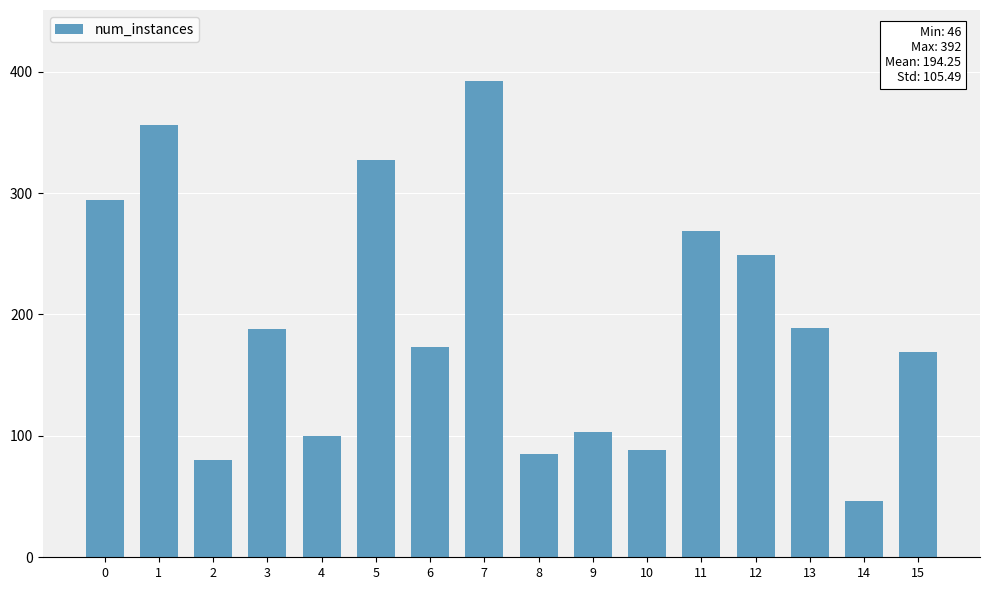

What is the difference between the maximum and minimum values?

346